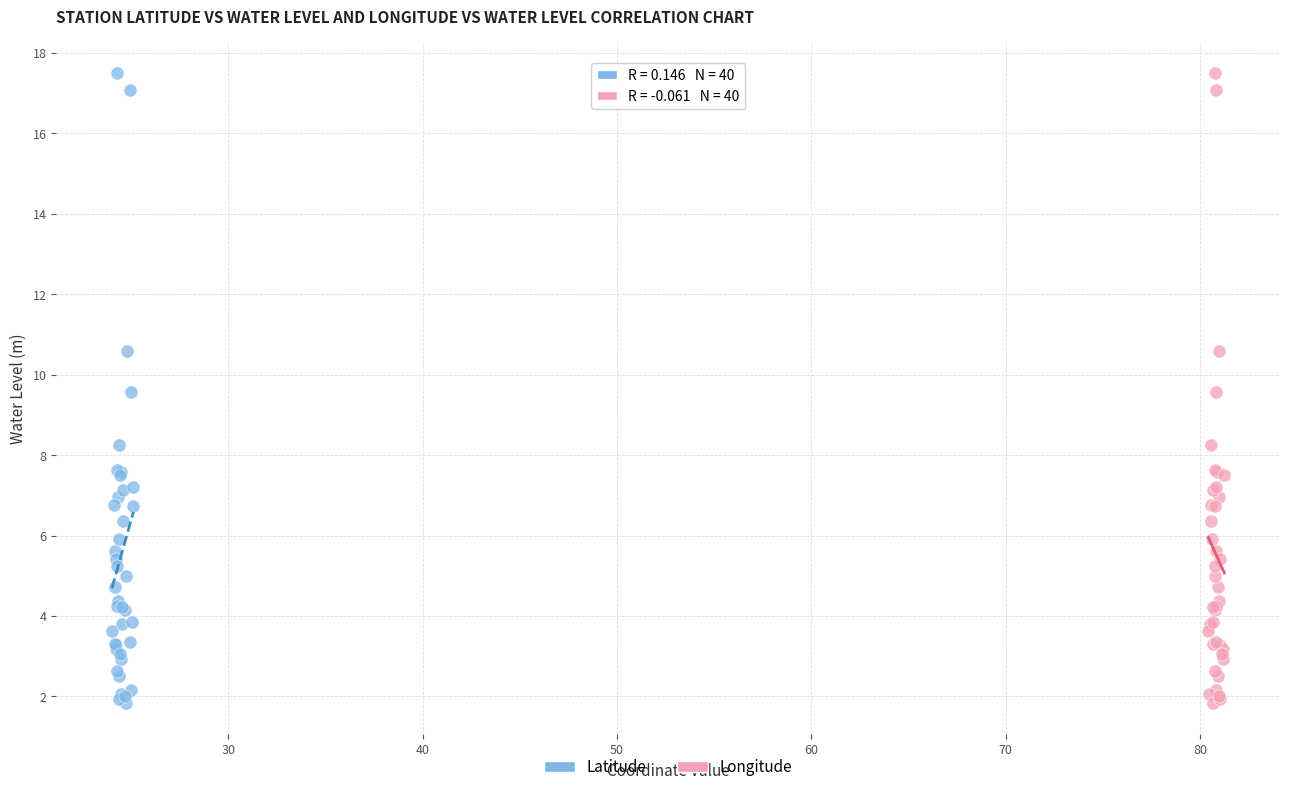

What are all the series names shown in the legend?

Latitude, Longitude